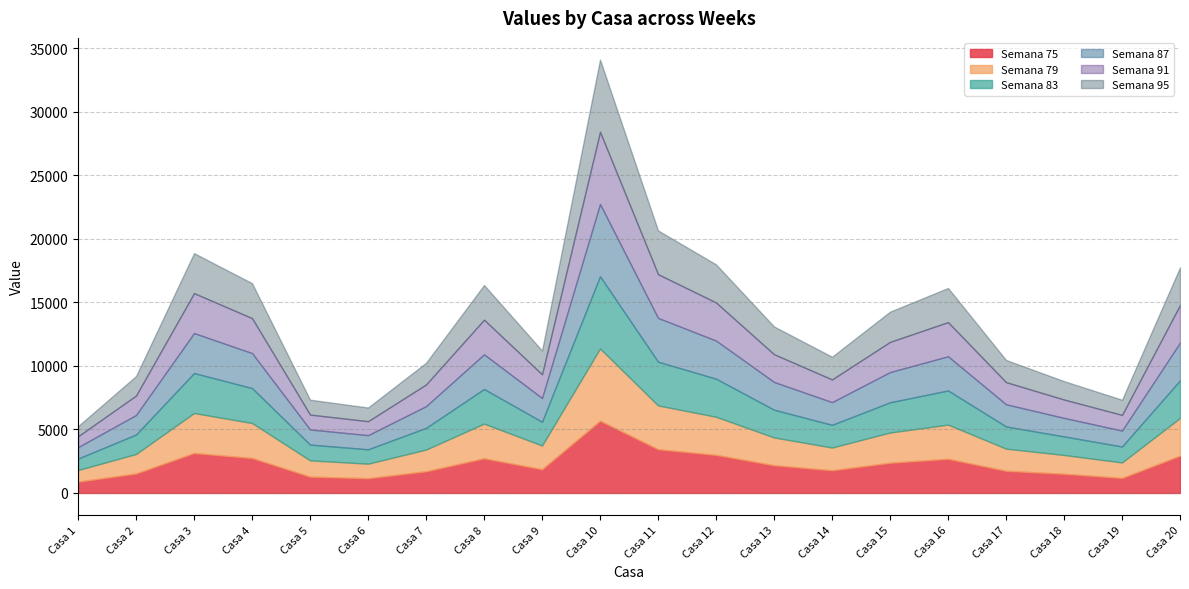

What is the sum of the Semana 83 values at Casa 16 and Casa 8?

5414.2